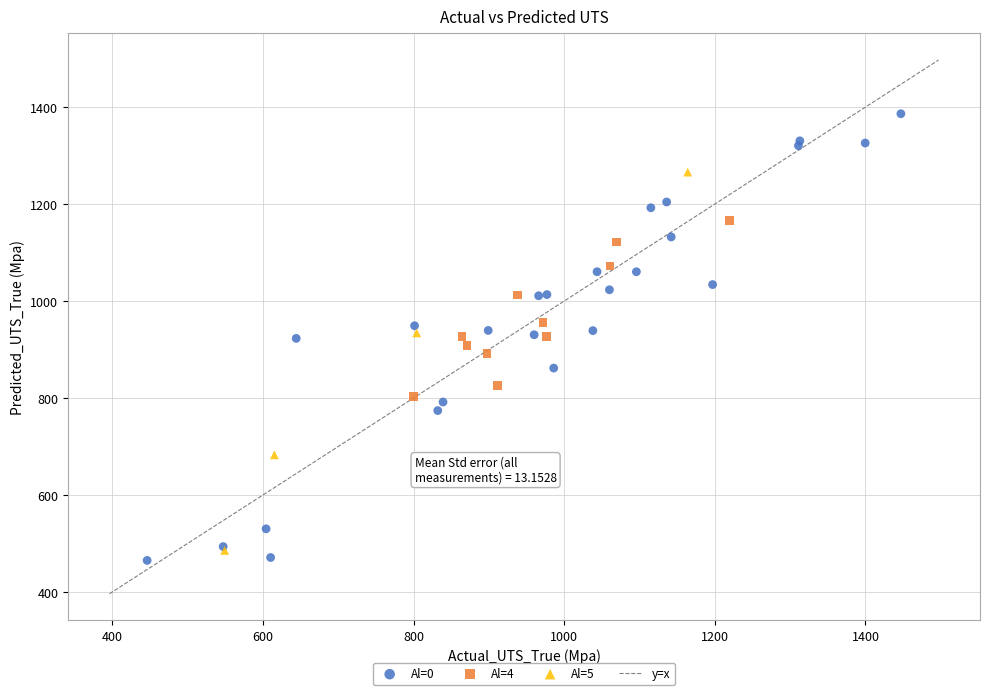

Which series has the widest spread of Y values?

Al=0